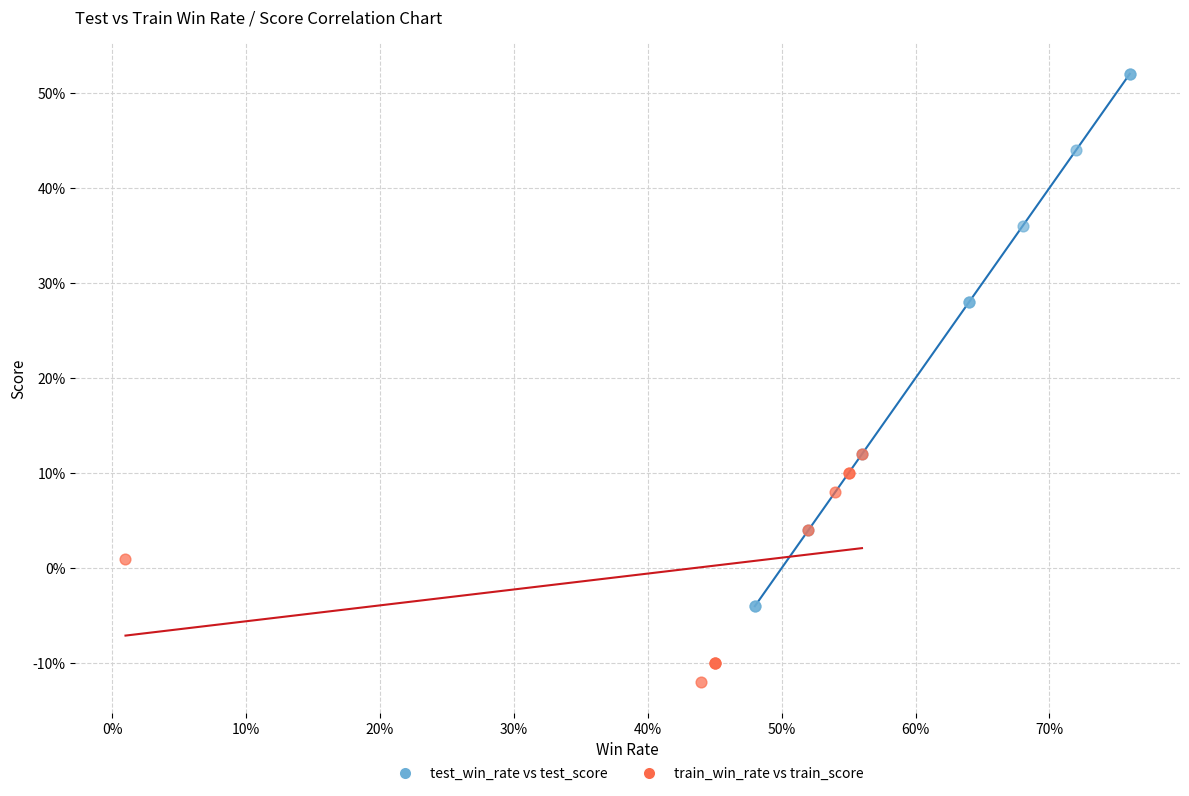

Which series has the largest Y range (max minus min)?

test_win_rate vs test_score